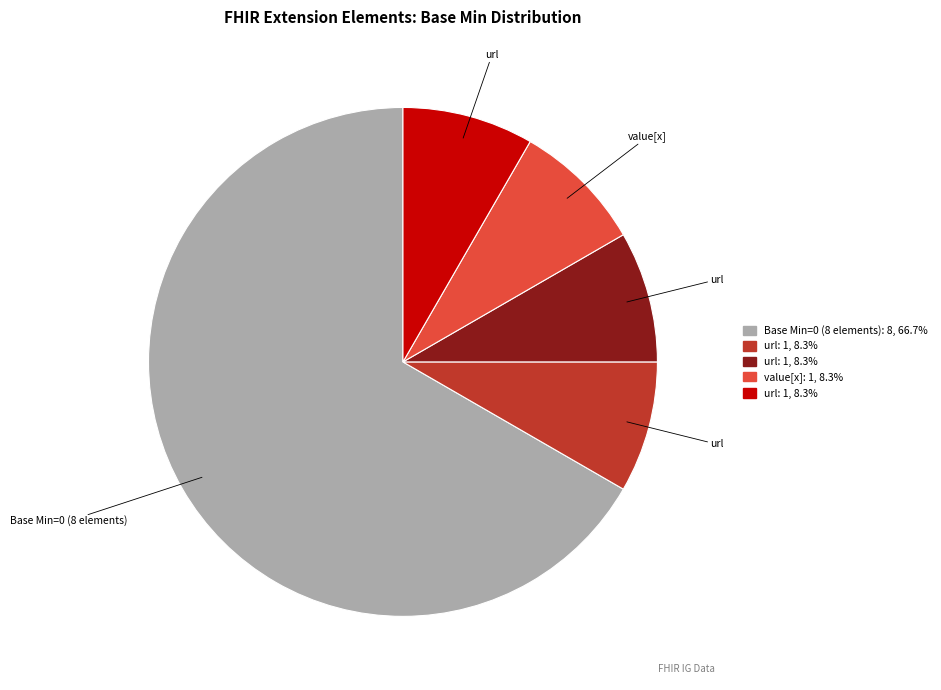

Is there a majority slice in this chart?

Yes